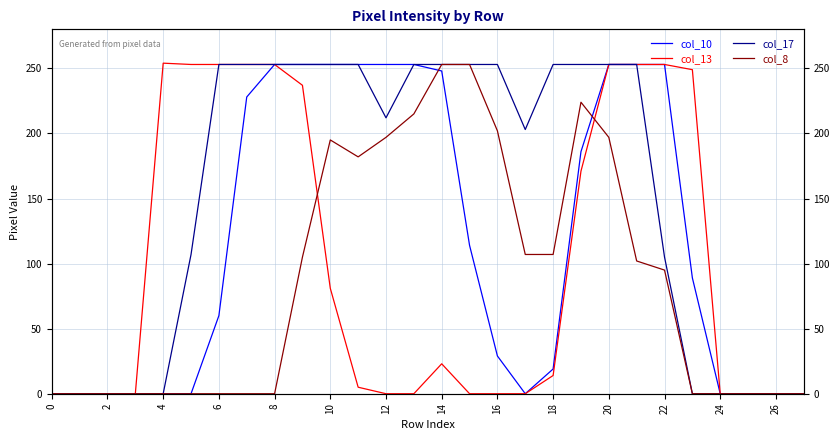

Is this an area chart (filled region under the line)?

No